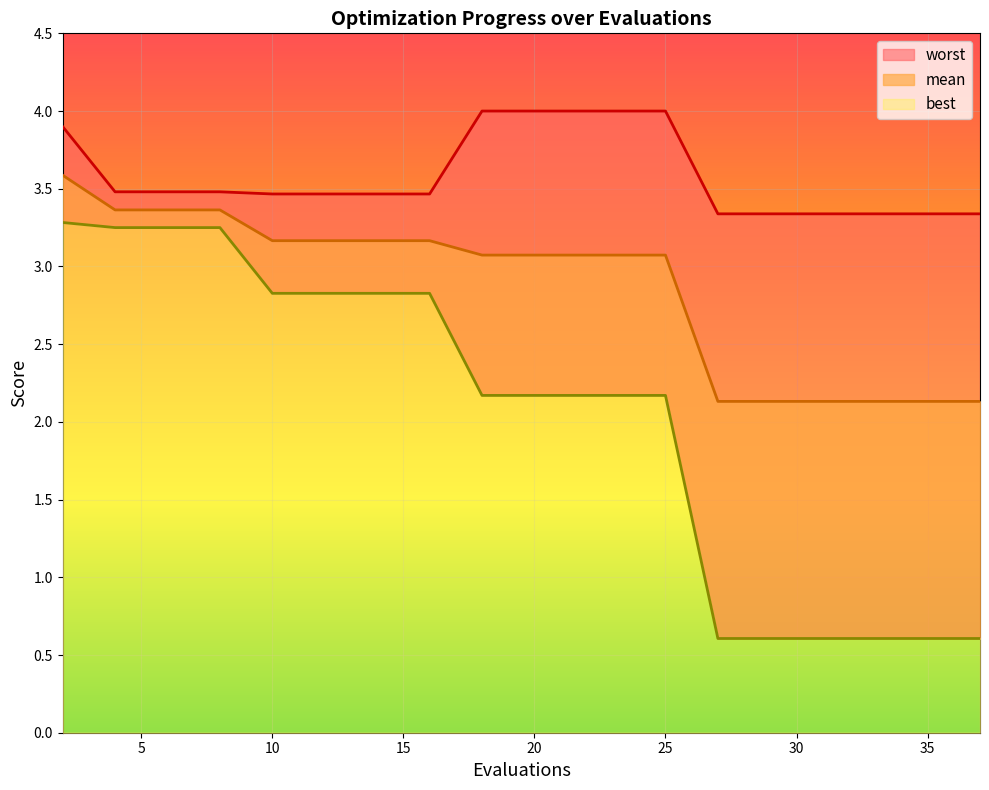

Rank the series at 34 from highest to lowest value.

worst, mean, best